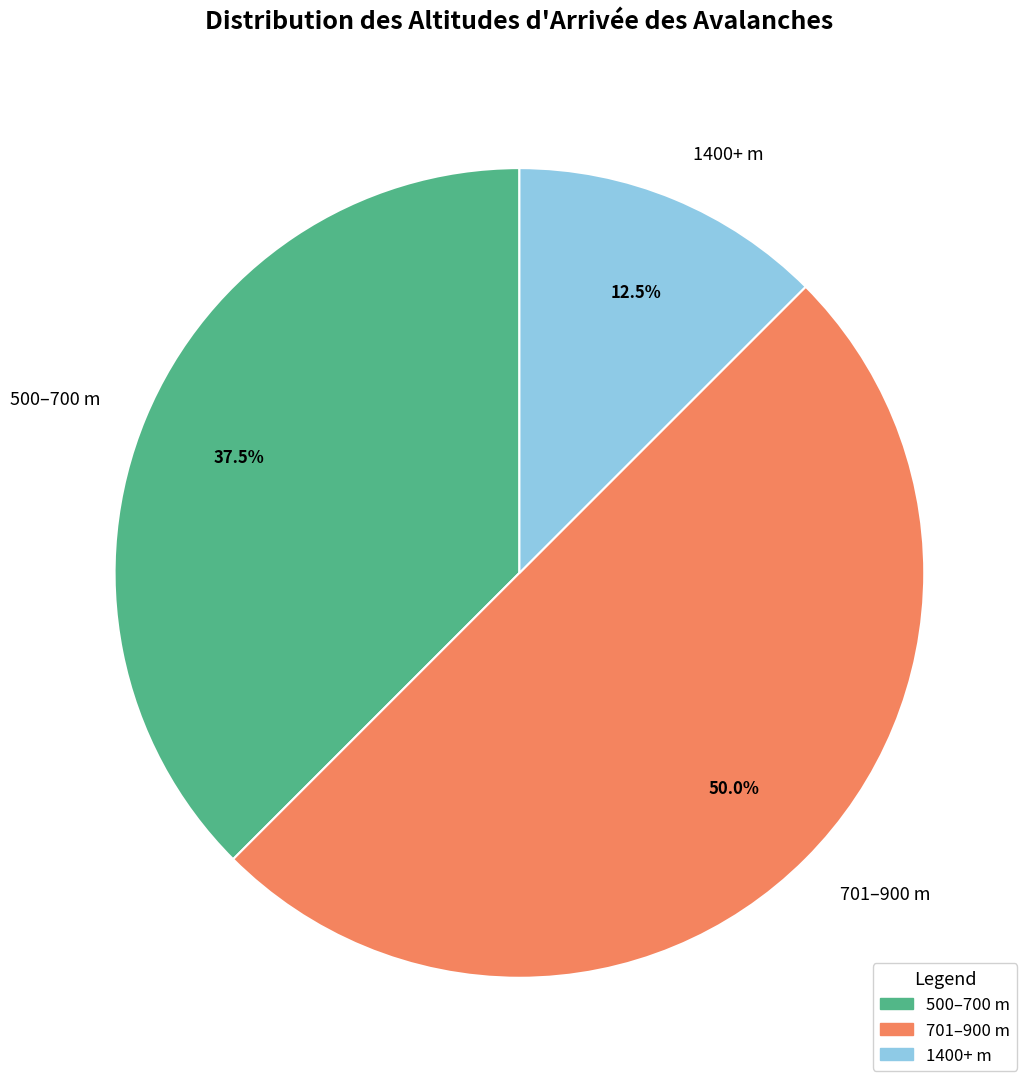

Approximately how many times larger is the value at 500–700 m compared to 1400+ m?

3.0